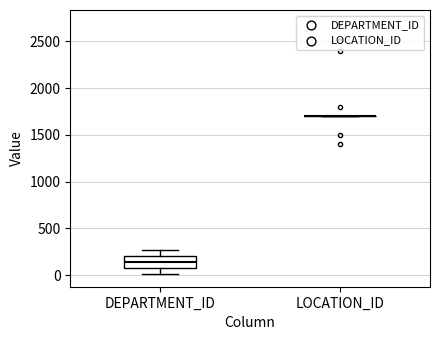

Reading left to right, transcribe this box plot: for each box, give where its median line is, the range the box spans, and where its two whiskers end, as read against the y-axis. The values are not printed on the chart, so give them approximately, as read against the axis.

DEPARTMENT_ID: median 150, box 100 to 200, whiskers 0 to 250
LOCATION_ID: box collapsed to a line at 1700, whiskers 1700 to 1700